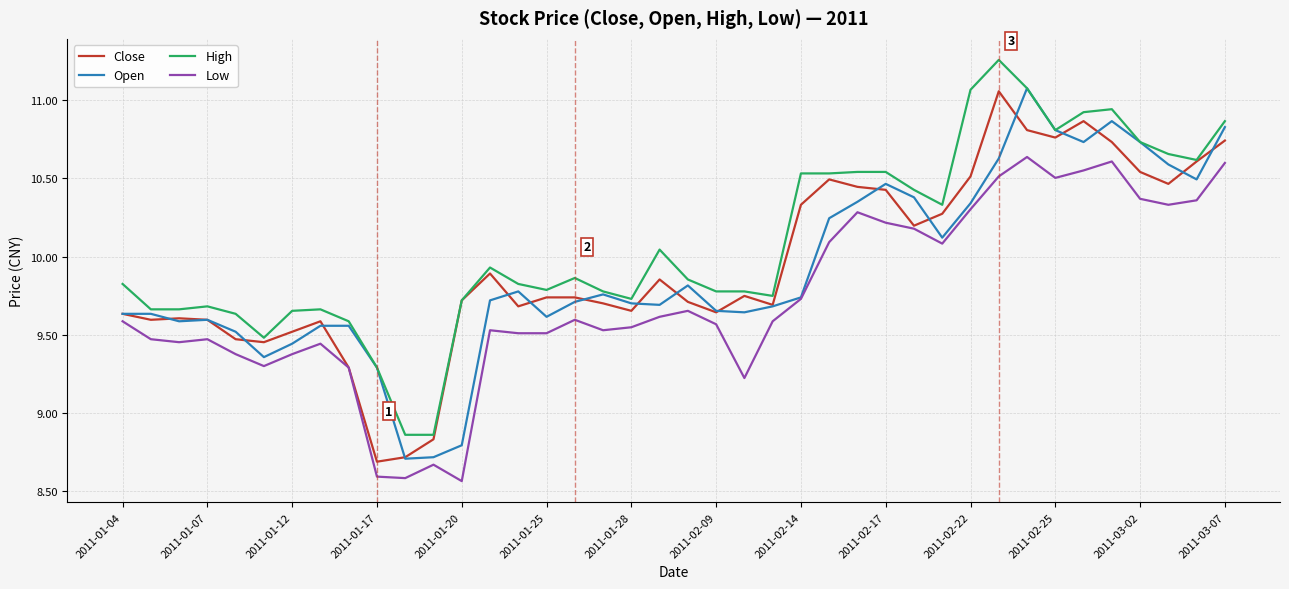

True or false: High and Low cross at least once.

False